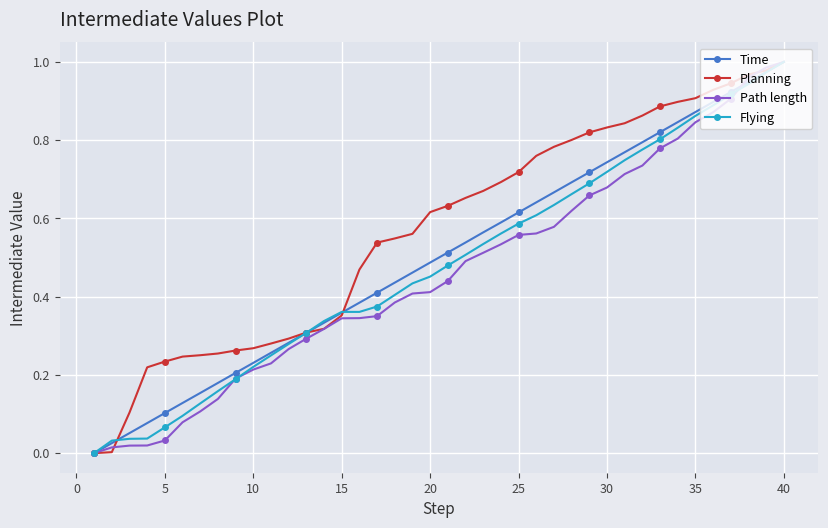

How many positive values does the Path length series have?

39